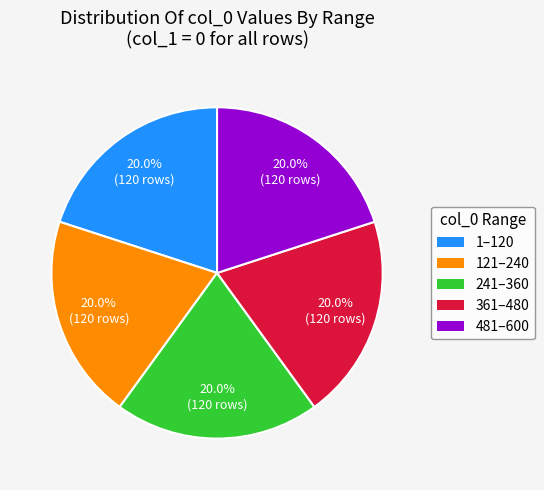

Does any single category account for the majority?

No